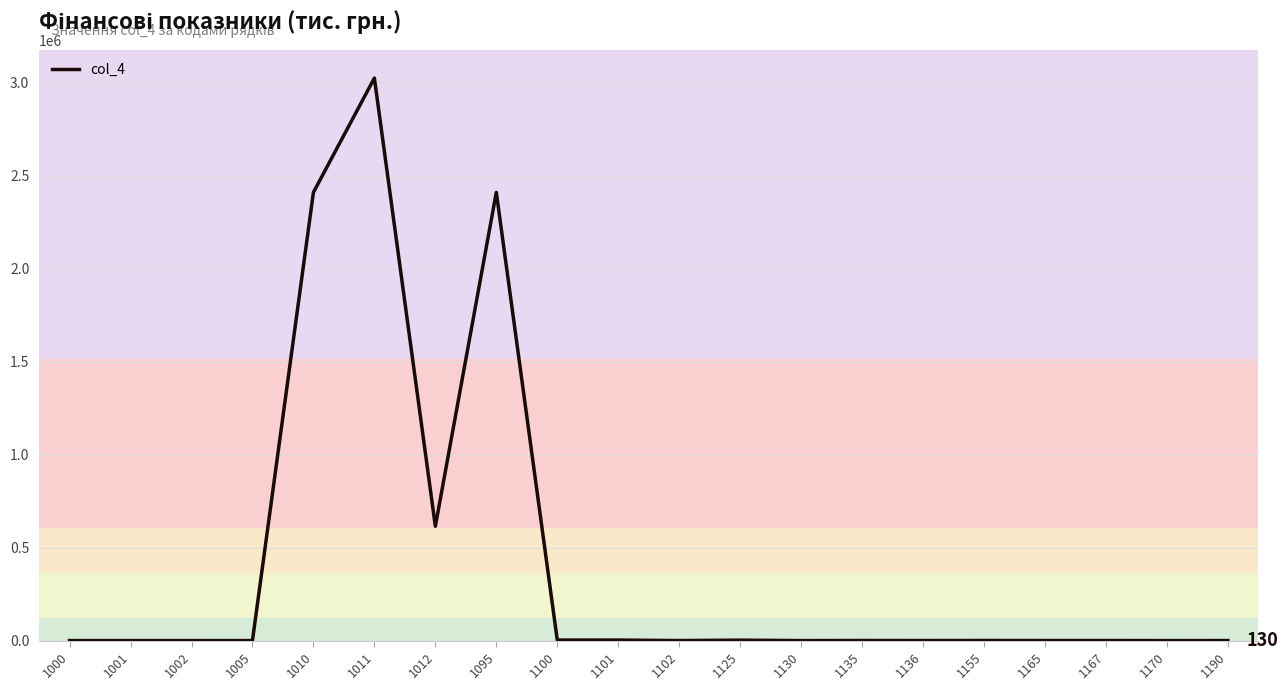

How many distinct data groups are displayed?

1